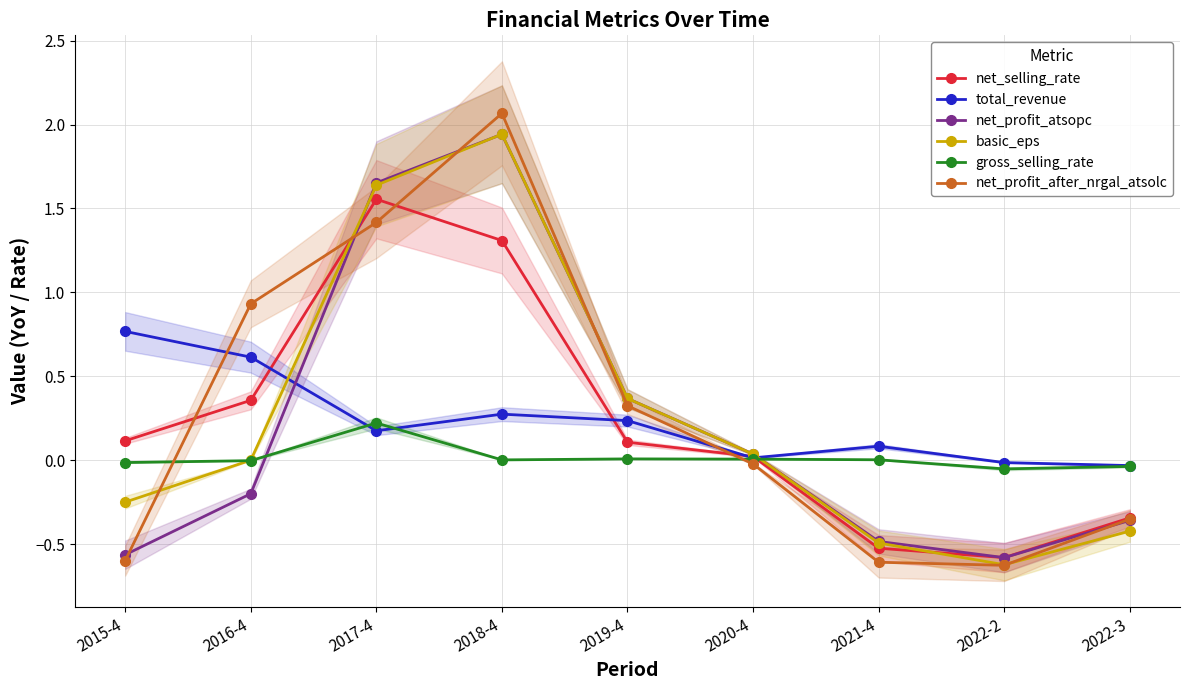

In total_revenue, how many points are lower than both neighbors (excluding endpoints)?

2